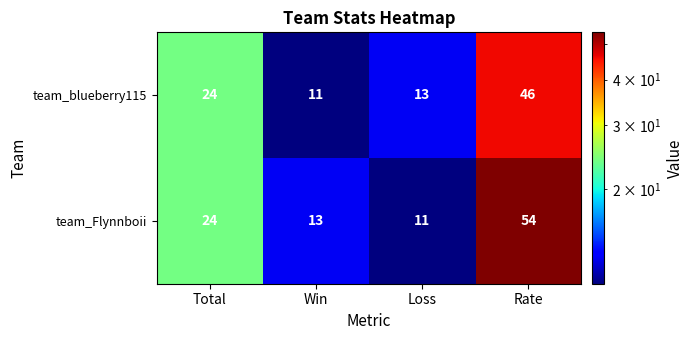

What is the sum of all team_Flynnboii values?

102